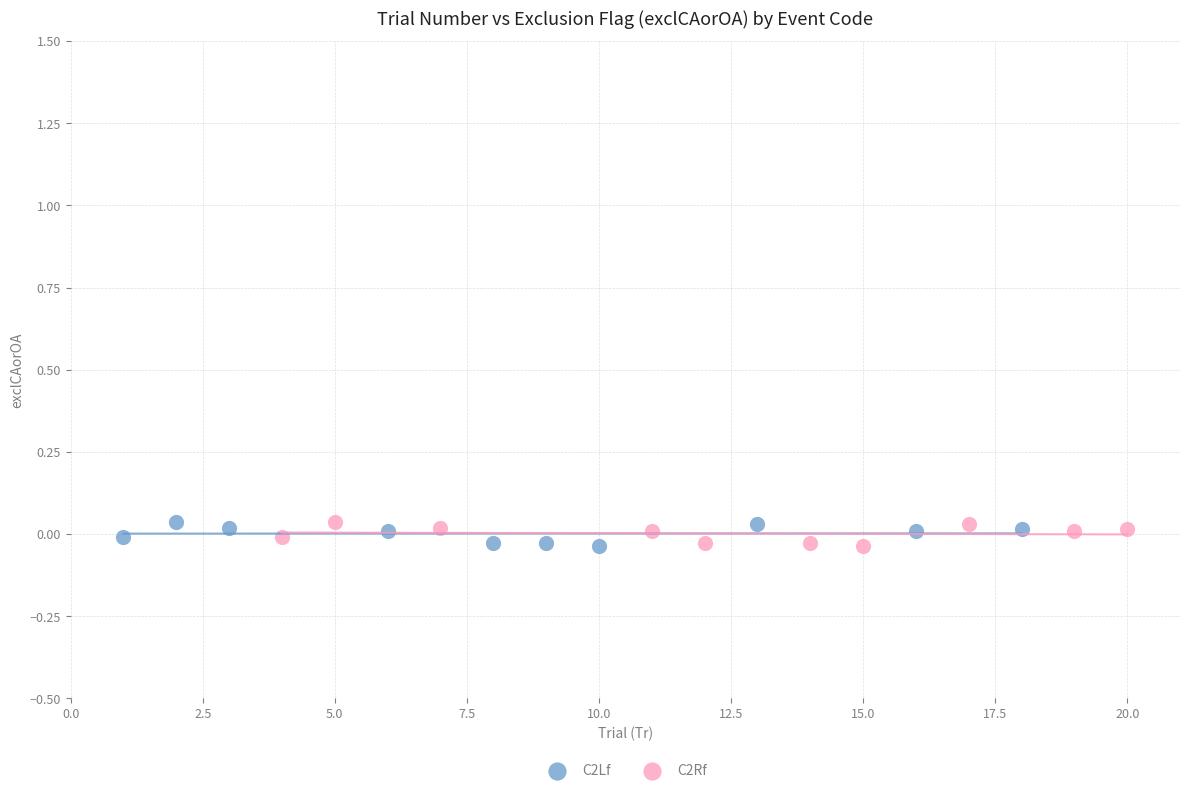

What are all the series names shown in the legend?

C2Lf, C2Rf